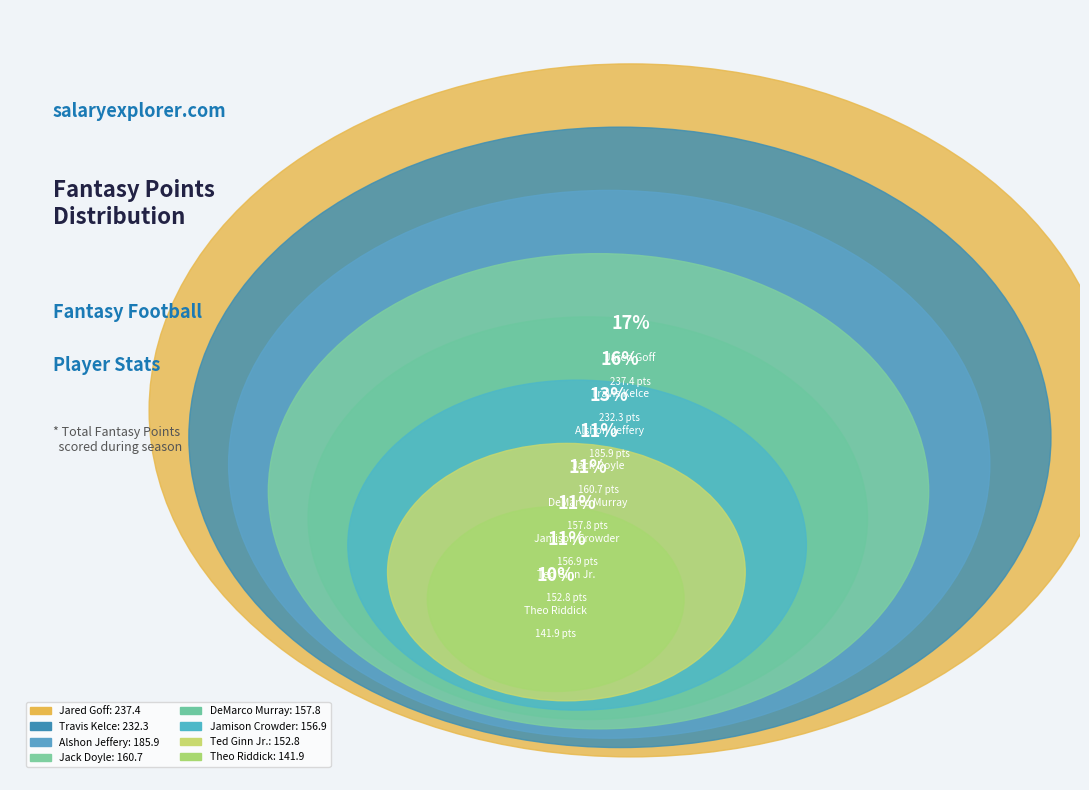

What is the ratio of the value at Ted Ginn Jr. to the value at Alshon Jeffery?

0.8